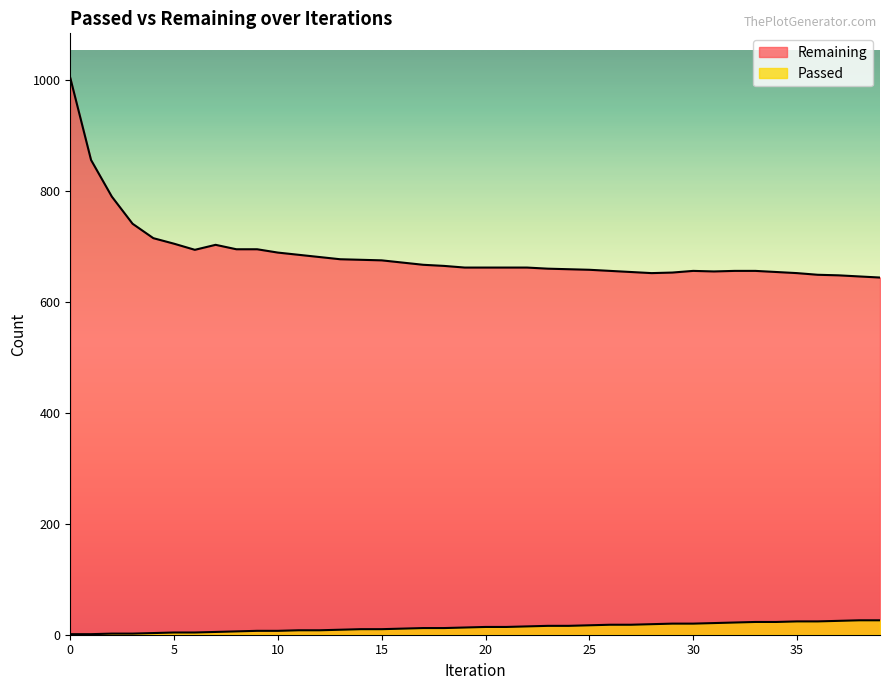

What is the sum of all Passed values?

536